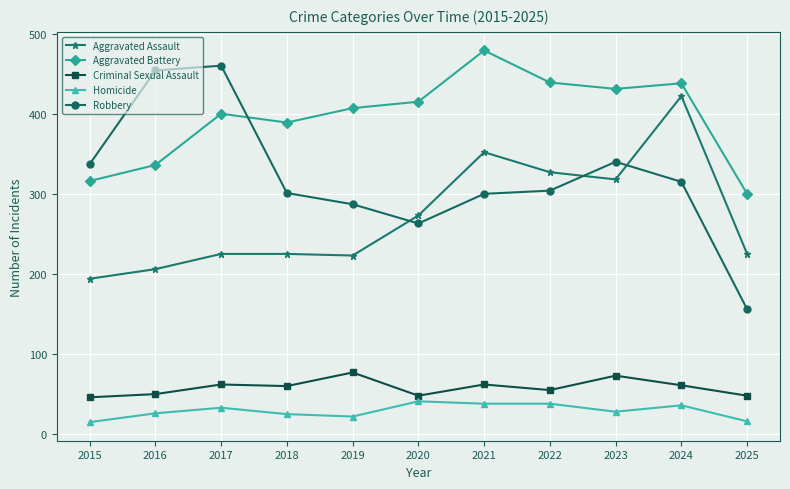

Is the value of Homicide at 2024 greater than the value of Robbery at 2023?

No